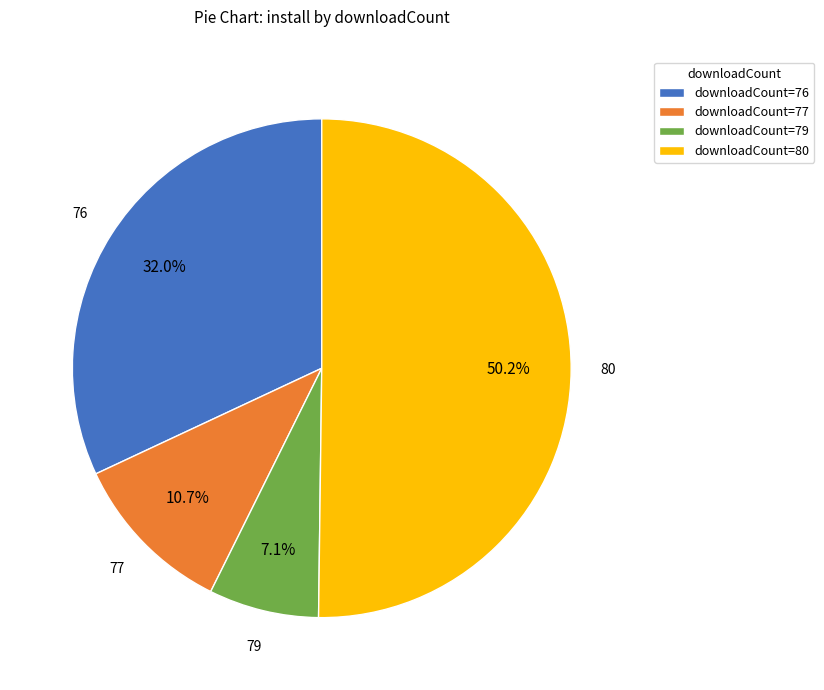

Which slice is the largest?

downloadCount=80